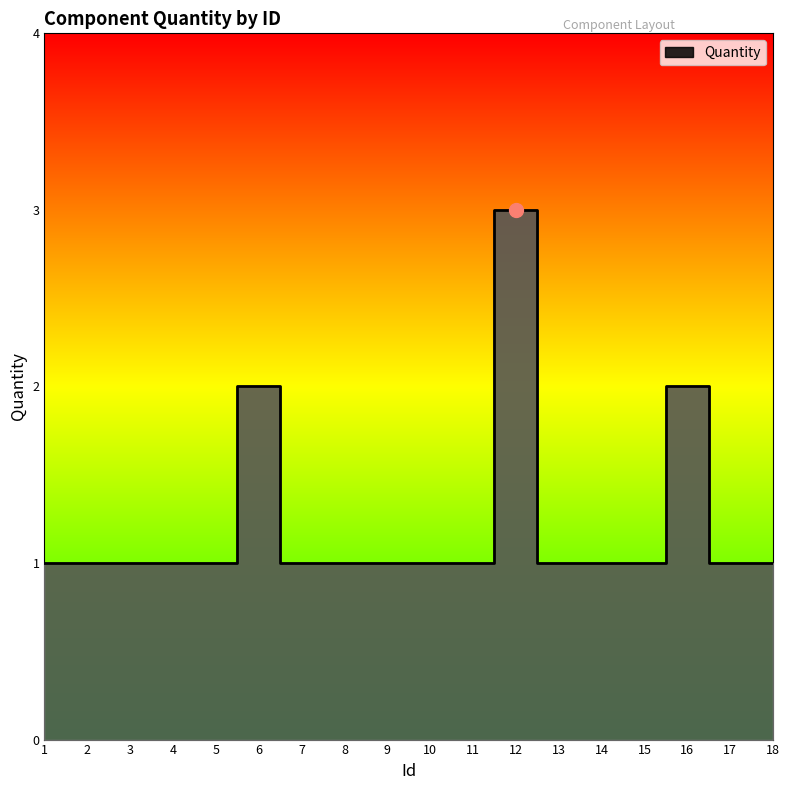

What is the maximum value shown in the chart?

3